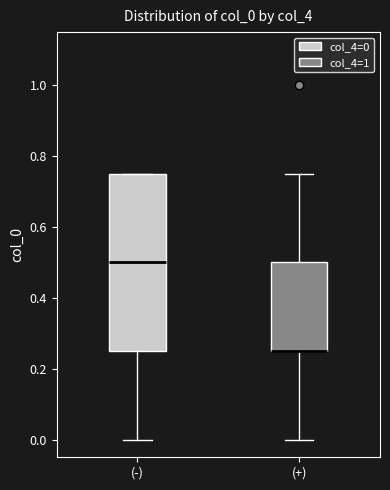

Reading left to right, read every box against the y-axis: the position of its median line, the range the box covers, and the ends of its whiskers. The values are not printed on the chart, so give them approximately, as read against the axis.

(-): median 0.50, box 0.26 to 0.76, whiskers 0.00 to 0.76
(+): median 0.26 (drawn on the box's lower edge), box 0.26 to 0.50, whiskers 0.00 to 0.76